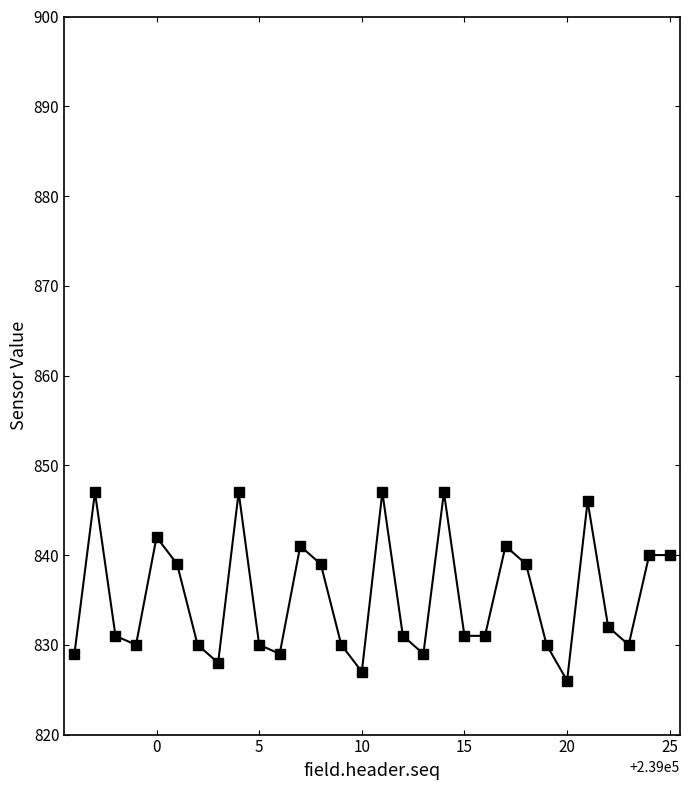

What is the greatest value displayed?

847